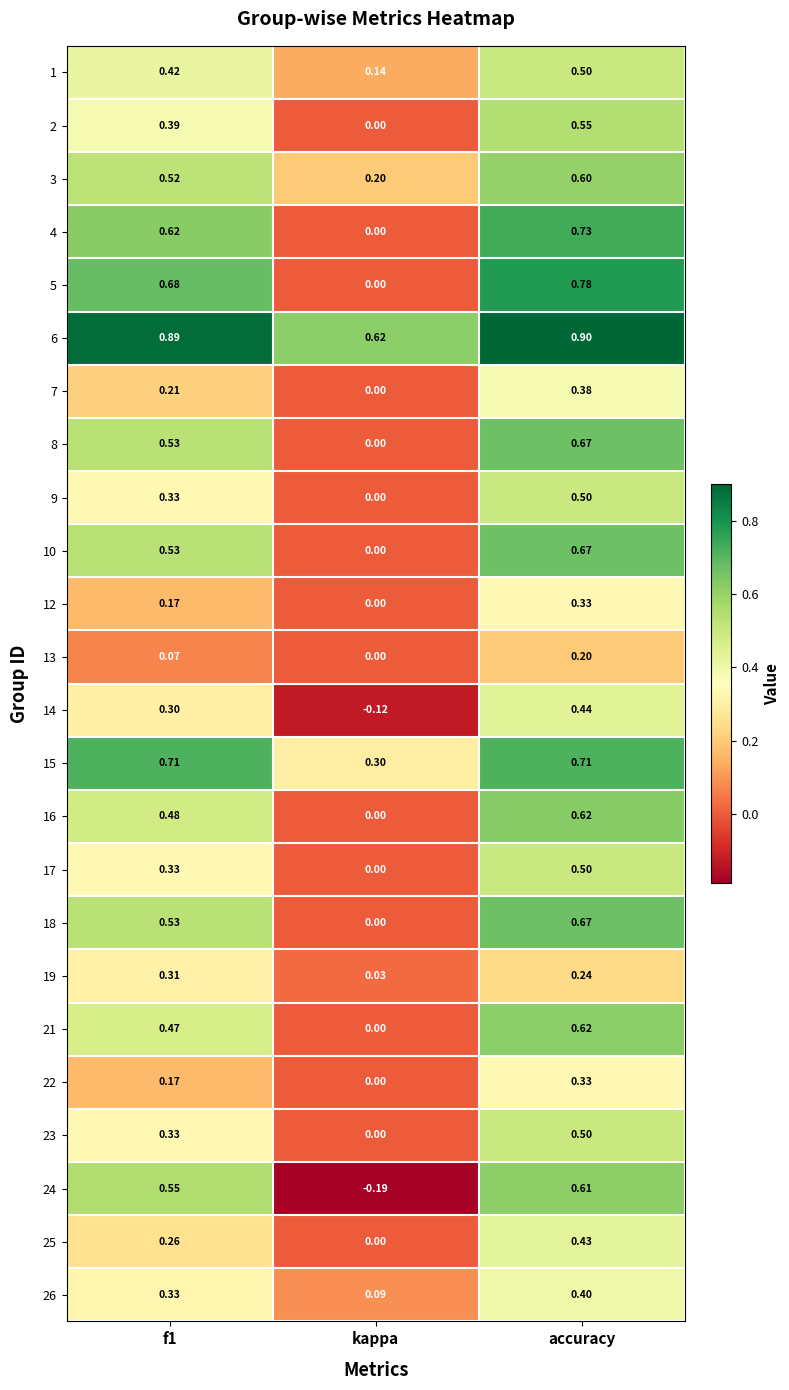

At which label is 24 closest to 0?

kappa